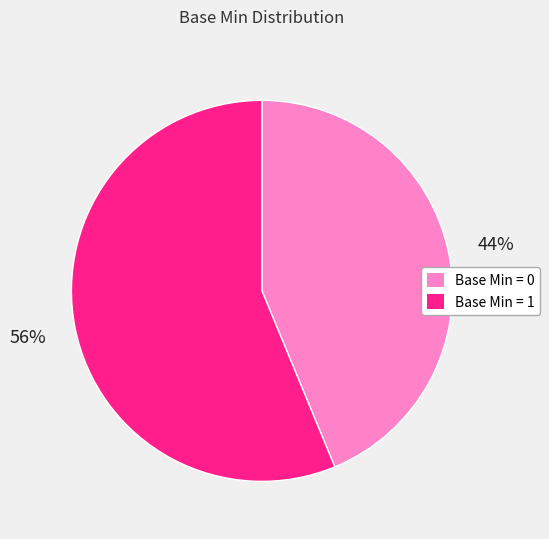

Do Base Min = 1 and Base Min = 0 together represent more than half of the pie?

Yes